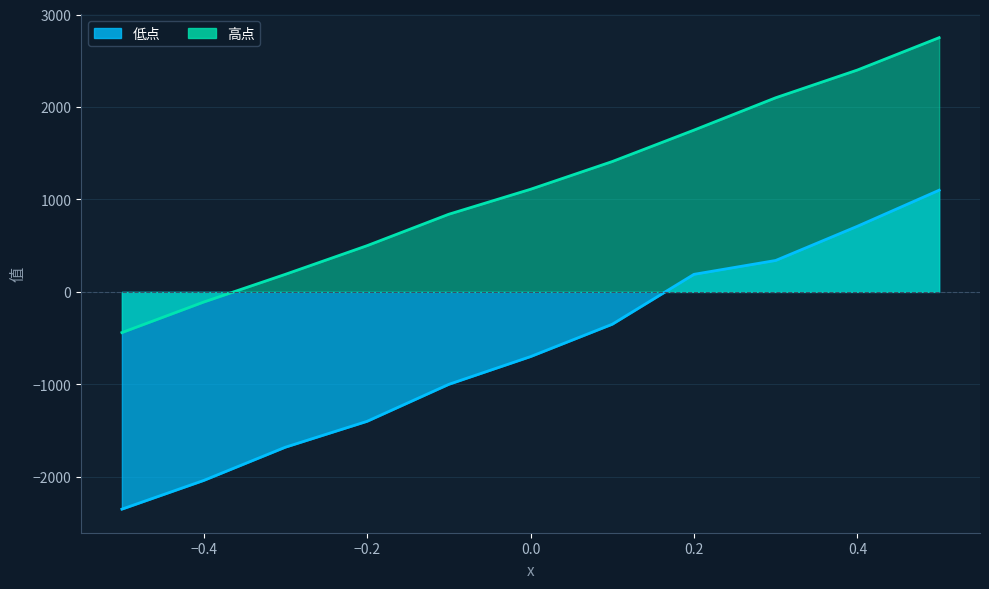

At which category does the chart reach its peak across all series?

0.5